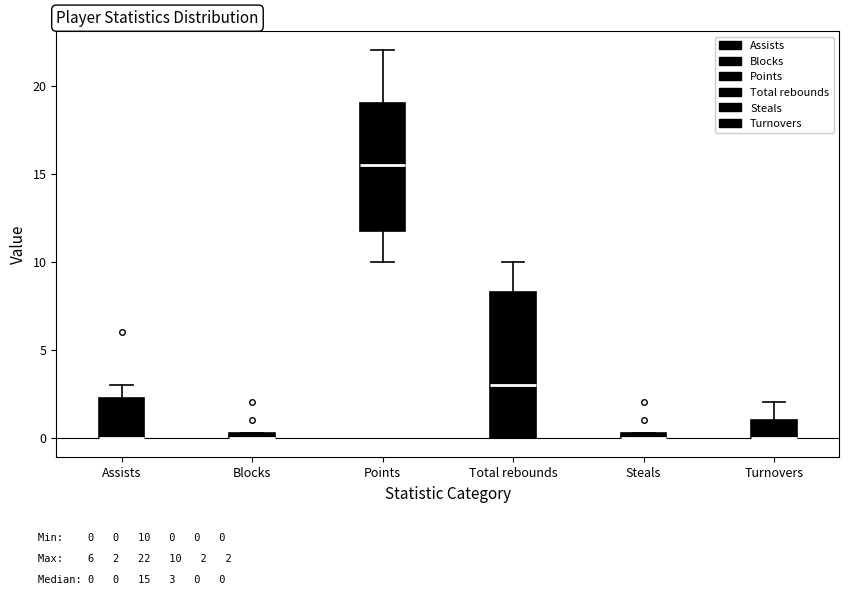

Comparing the boxes themselves (not the whiskers), which one is the tallest?

Total rebounds